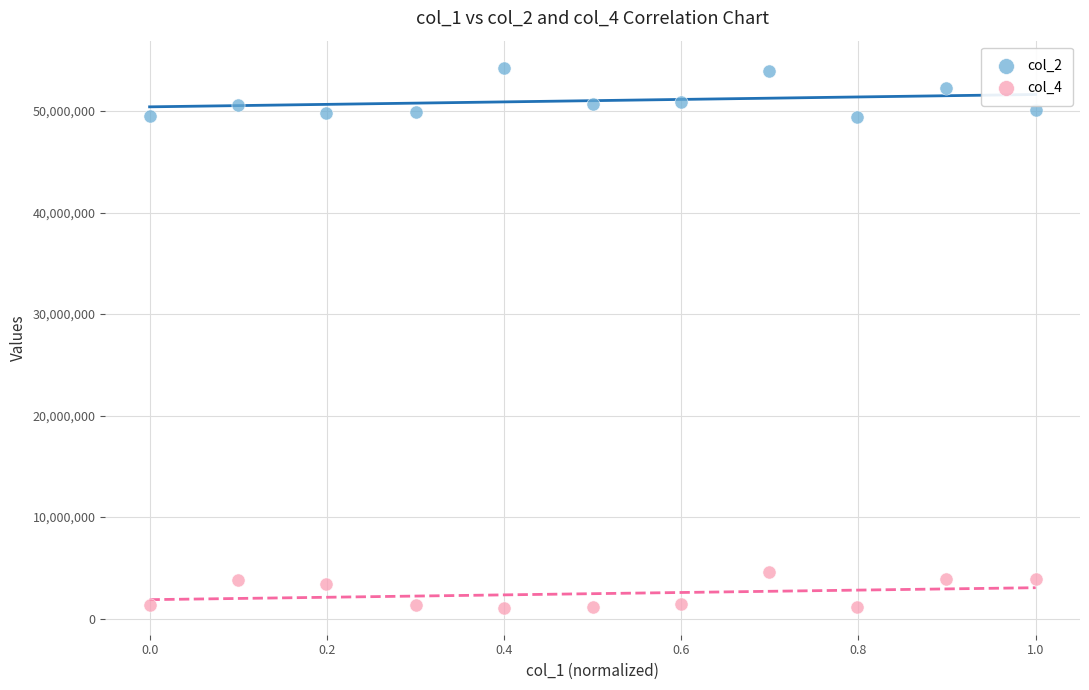

Which series reaches the maximum Y coordinate?

col_2